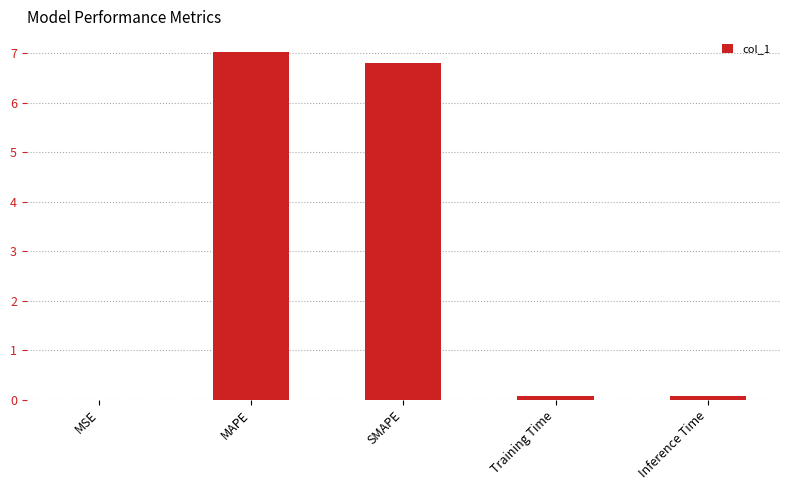

Count the number of data series in this chart.

1